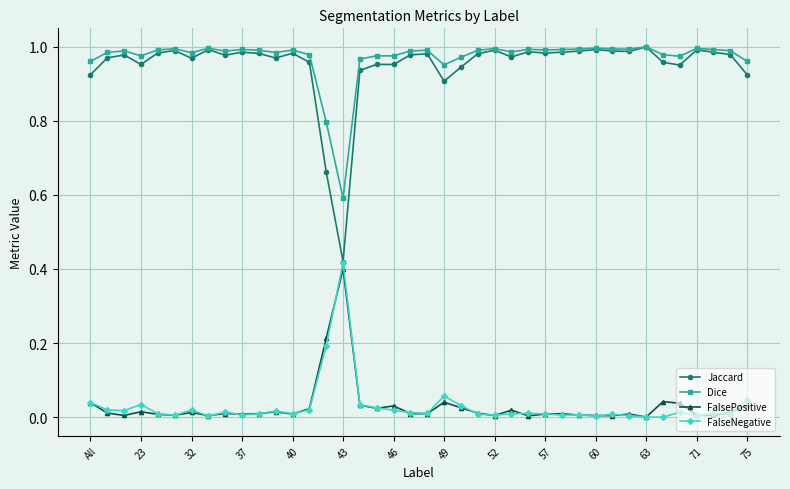

Which series has the widest spread of values?

Jaccard